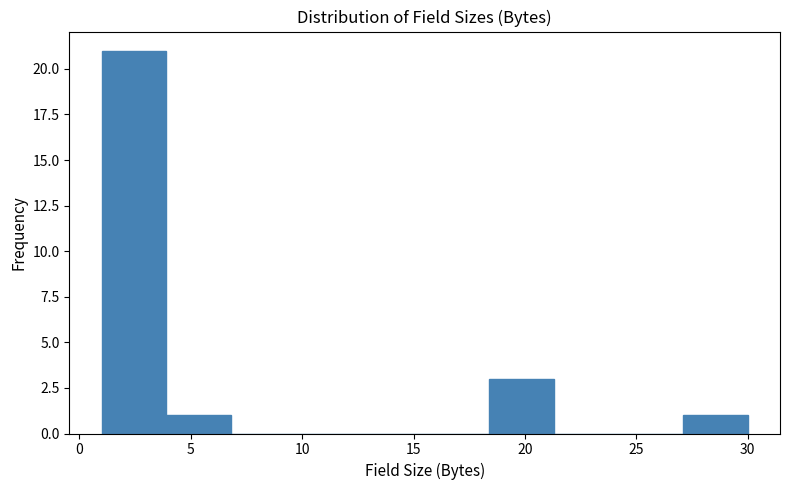

Reading left to right, list every bar in this chart as the range it spans on the x-axis followed by its height. Neither the bar edges nor the heights are printed on the chart, so give them approximately, as read against the axes.

1.0 to 3.9: 21
3.9 to 6.8: 1
6.8 to 9.7: 0
9.7 to 12.6: 0
12.6 to 15.5: 0
15.5 to 18.4: 0
18.4 to 21.3: 3
21.3 to 24.2: 0
24.2 to 27.1: 0
27.1 to 30.0: 1